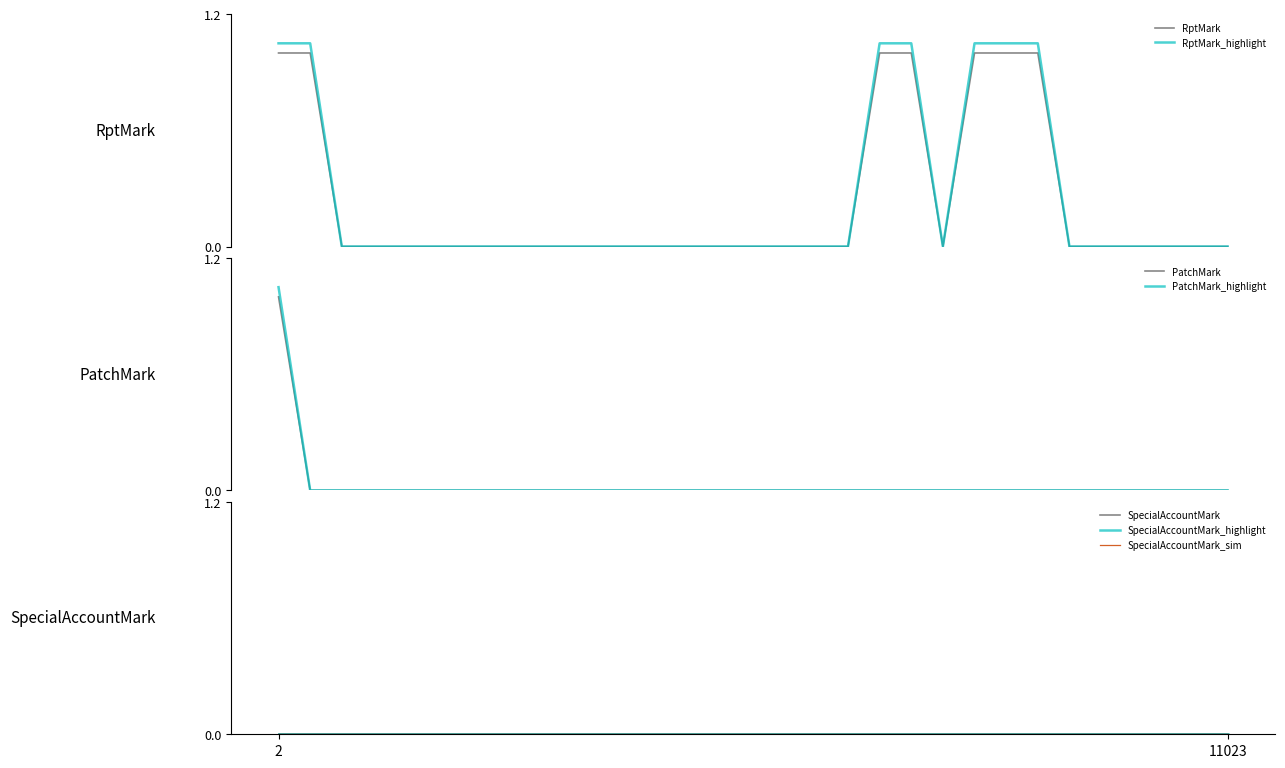

At which category is the sum across all series the highest?

2